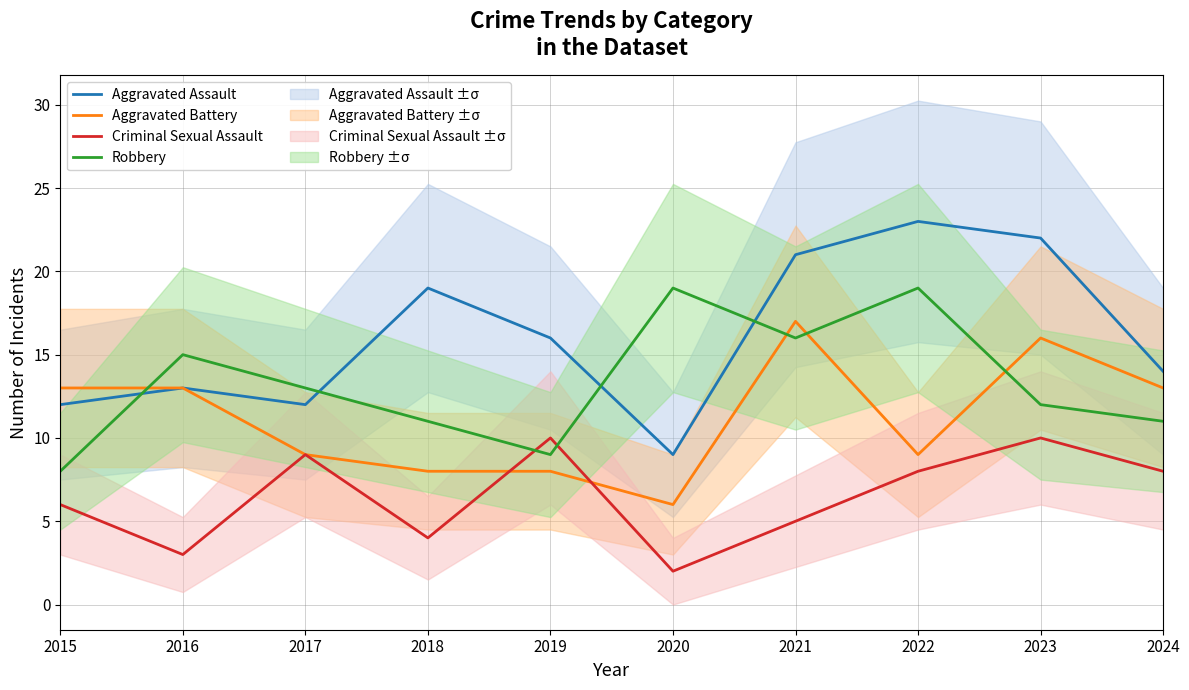

Reading right to left, what are all the values shown in this chart?

Aggravated Assault: 2024=14	2023=22	2022=23	2021=21	2020=9	2019=16	2018=19	2017=12	2016=13	2015=12
Aggravated Battery: 2024=13	2023=16	2022=9	2021=17	2020=6	2019=8	2018=8	2017=9	2016=13	2015=13
Criminal Sexual Assault: 2024=8	2023=10	2022=8	2021=5	2020=2	2019=10	2018=4	2017=9	2016=3	2015=6
Robbery: 2024=11	2023=12	2022=19	2021=16	2020=19	2019=9	2018=11	2017=13	2016=15	2015=8